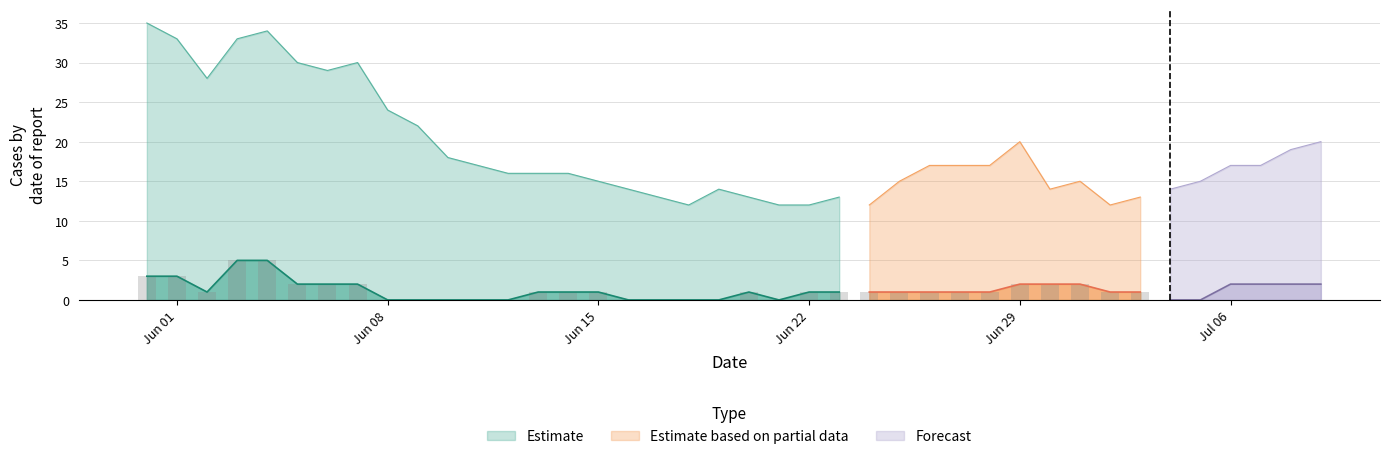

The GE series shows 0 at 2020-06-02. True or false?

False